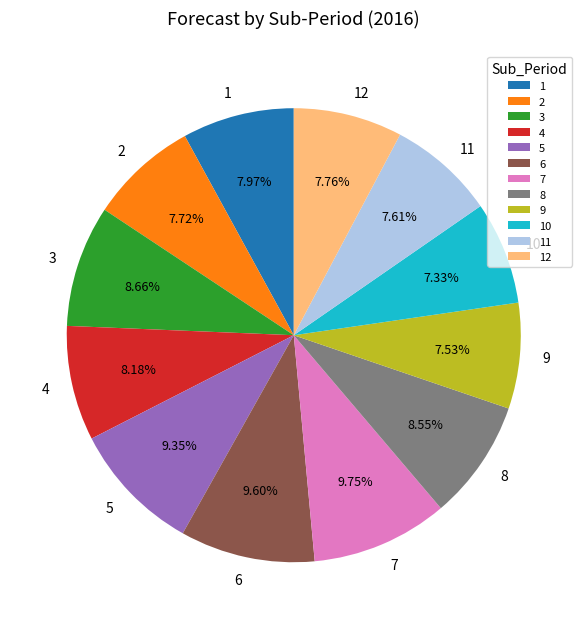

What is the ratio of the value at 10 to the value at 2?

0.9